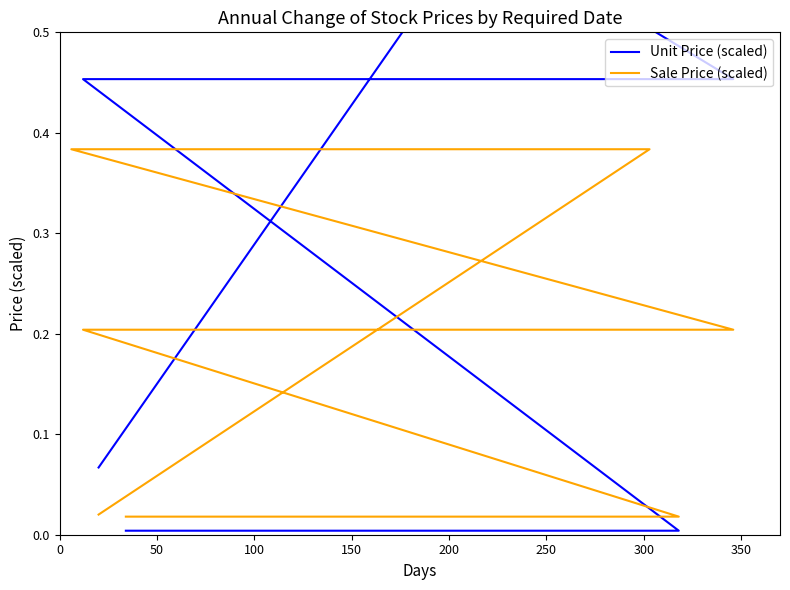

The Unit Price (scaled) series shows 0.7 at 14. True or false?

False